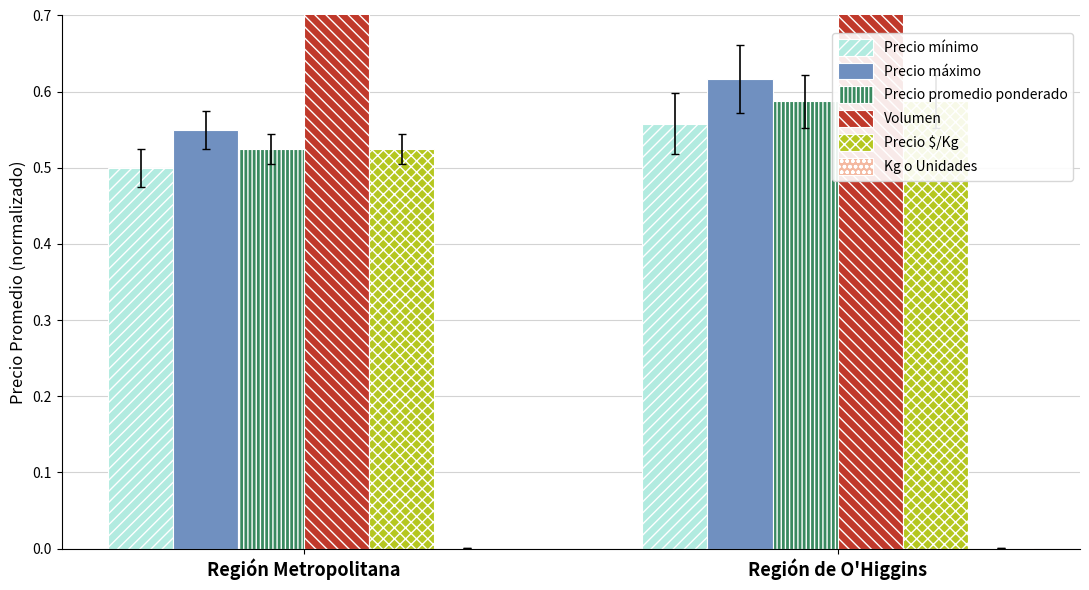

Which category has the highest value in the Precio máximo series?

Región de O'Higgins